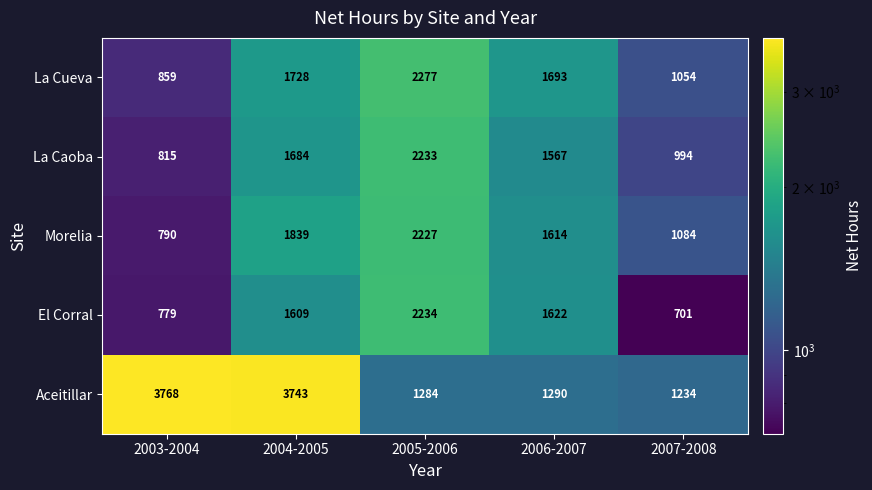

What is the sum of all Aceitillar values?

11319